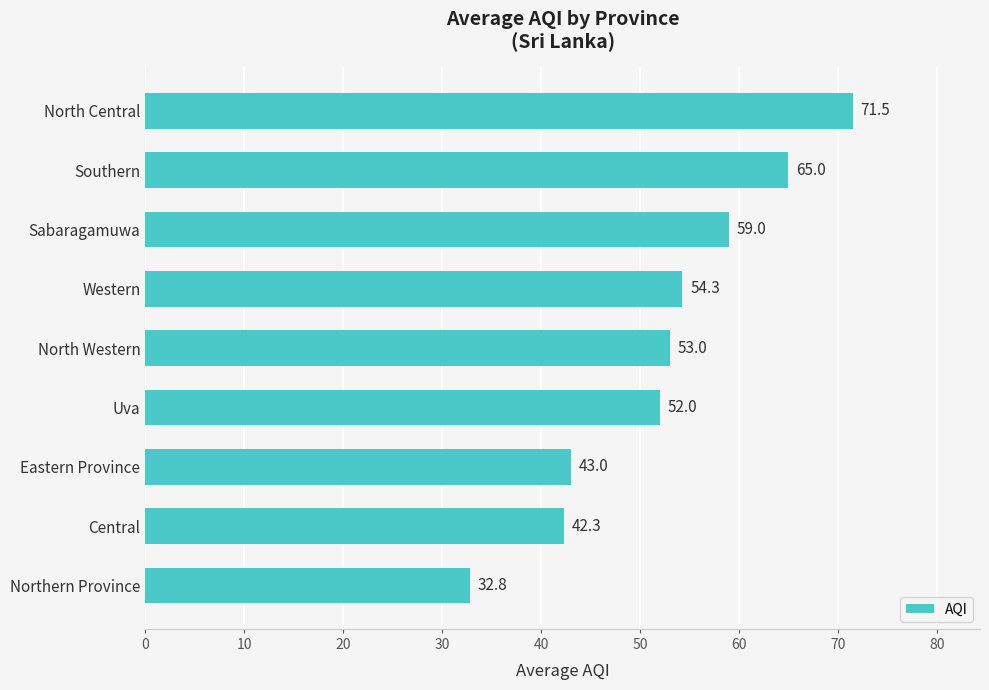

Reading top to bottom, transcribe all the data shown in this chart.

71.5	65.0	59.0	54.3	53.0	52.0	43.0	42.3	32.8